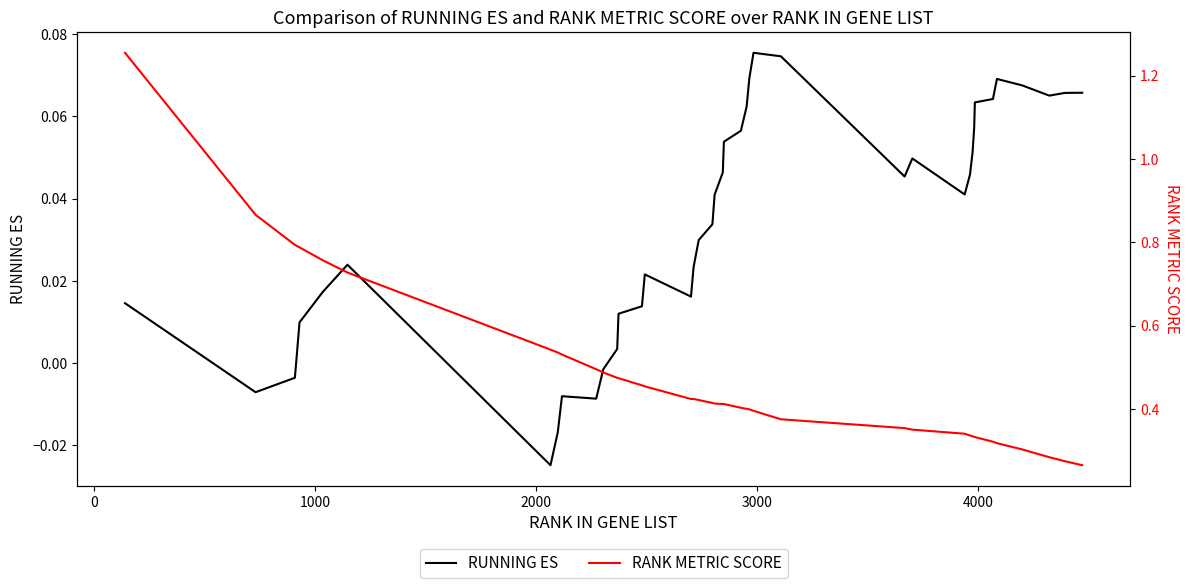

Rank the series by their maximum value, from highest to lowest.

RANK METRIC SCORE, RUNNING ES